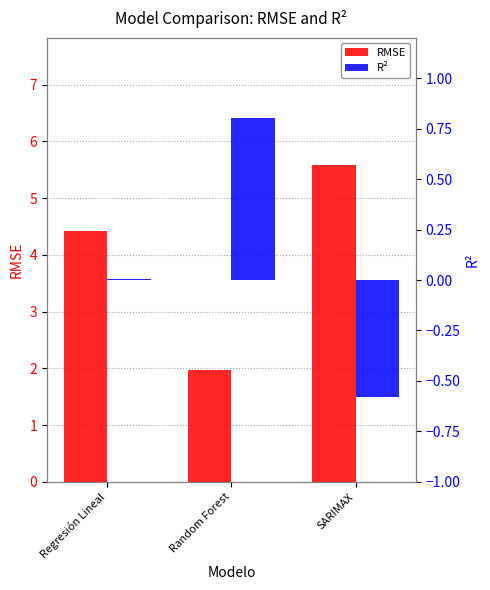

List the series in order of their overall mean, lowest first.

R², RMSE